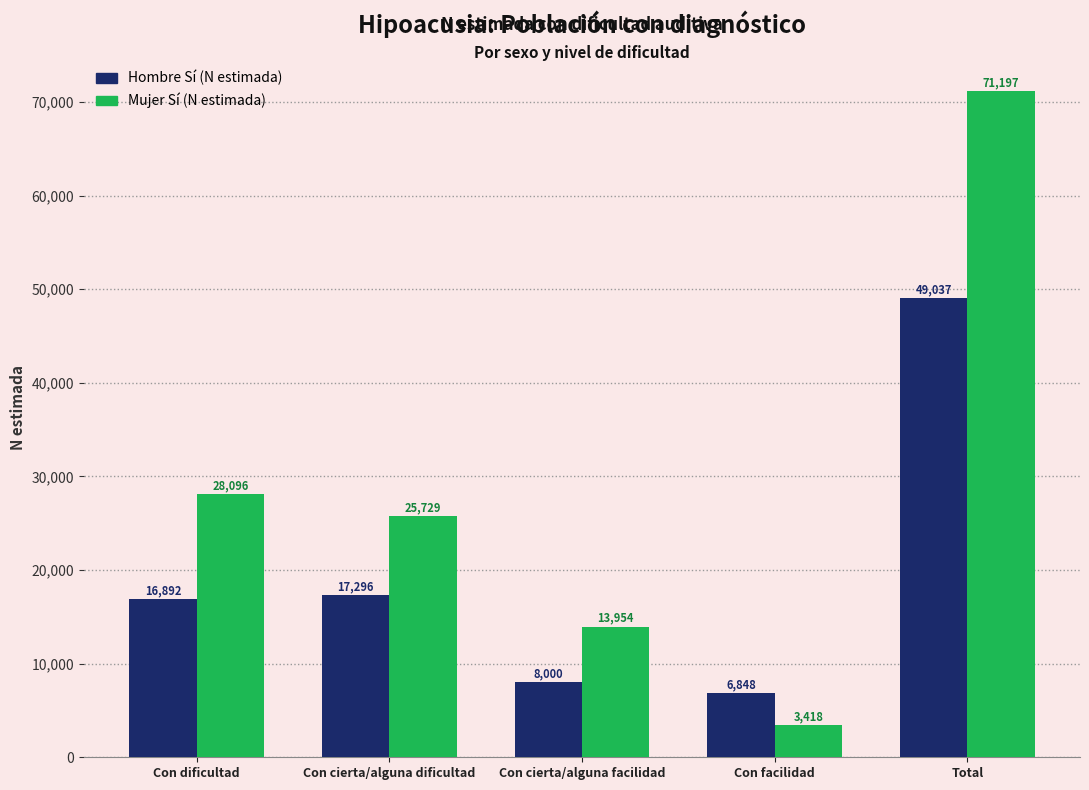

At which label does Mujer Sí (N estimada) first exceed 25729?

Con dificultad